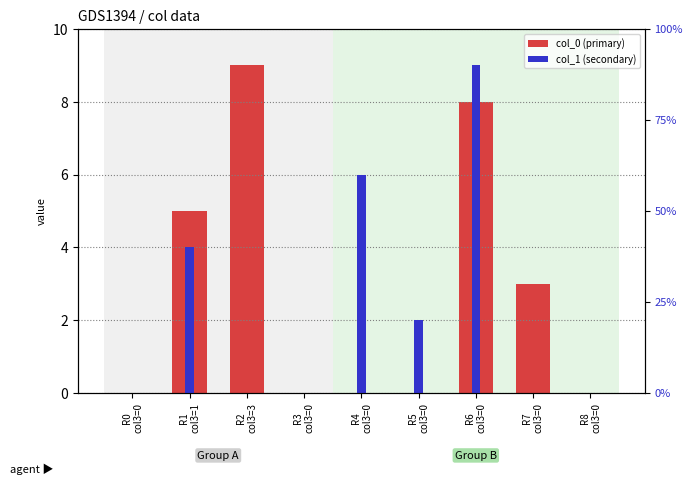

Reading left to right, list all the values displayed in this chart.

col_0: R0
col3=0=0	R1
col3=1=5	R2
col3=3=9	R3
col3=0=0	R4
col3=0=0	R5
col3=0=0	R6
col3=0=8	R7
col3=0=3	R8
col3=0=0
col_1: R0
col3=0=0	R1
col3=1=4	R2
col3=3=0	R3
col3=0=0	R4
col3=0=6	R5
col3=0=2	R6
col3=0=9	R7
col3=0=0	R8
col3=0=0
col_4: R0
col3=0=0	R1
col3=1=0	R2
col3=3=0	R3
col3=0=80	R4
col3=0=30	R5
col3=0=0	R6
col3=0=0	R7
col3=0=40	R8
col3=0=60